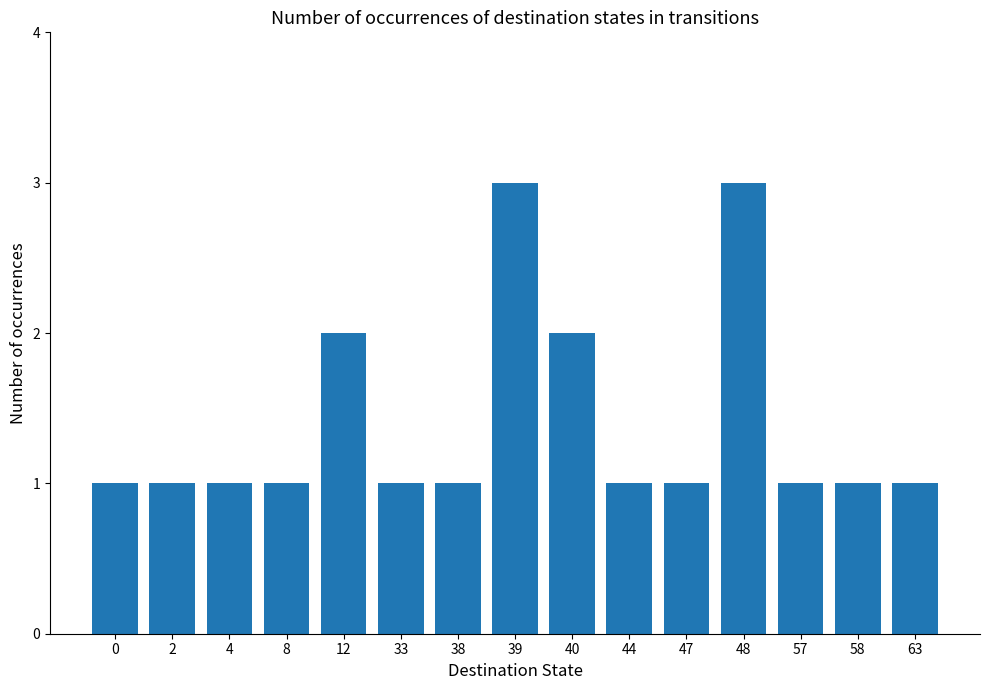

True or false: the data shows 0 at 0.

False